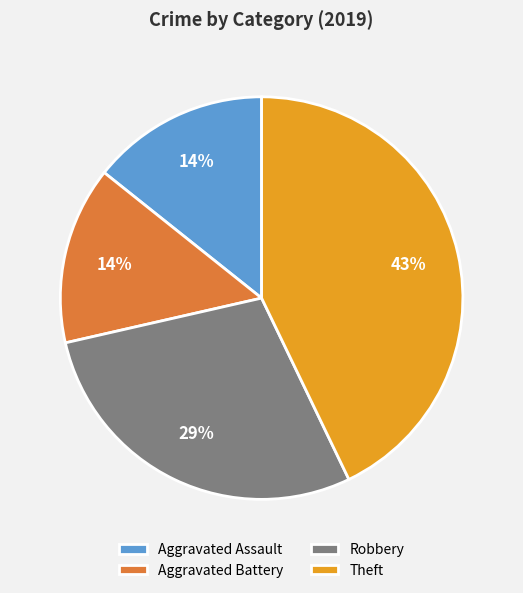

To the nearest percent, what is the combined percentage of Theft and Aggravated Assault?

57%